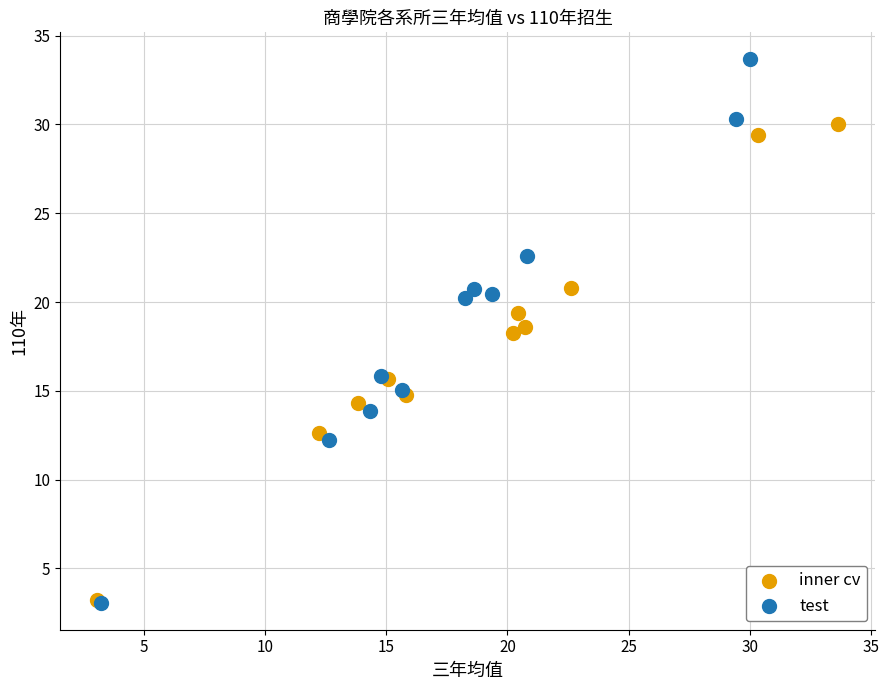

Which series has the widest spread of Y values?

test